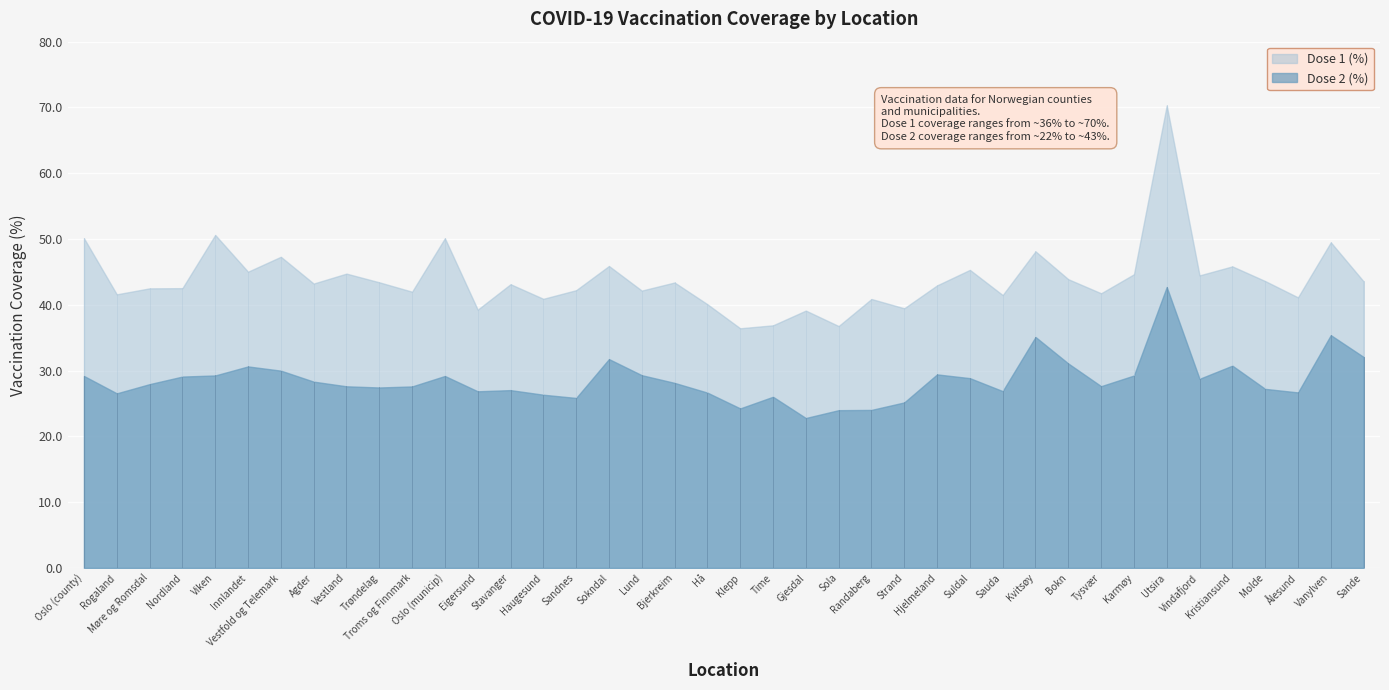

Is the value of Dose 2 (%) at Sandnes greater than the value of Dose 1 (%) at Viken?

No